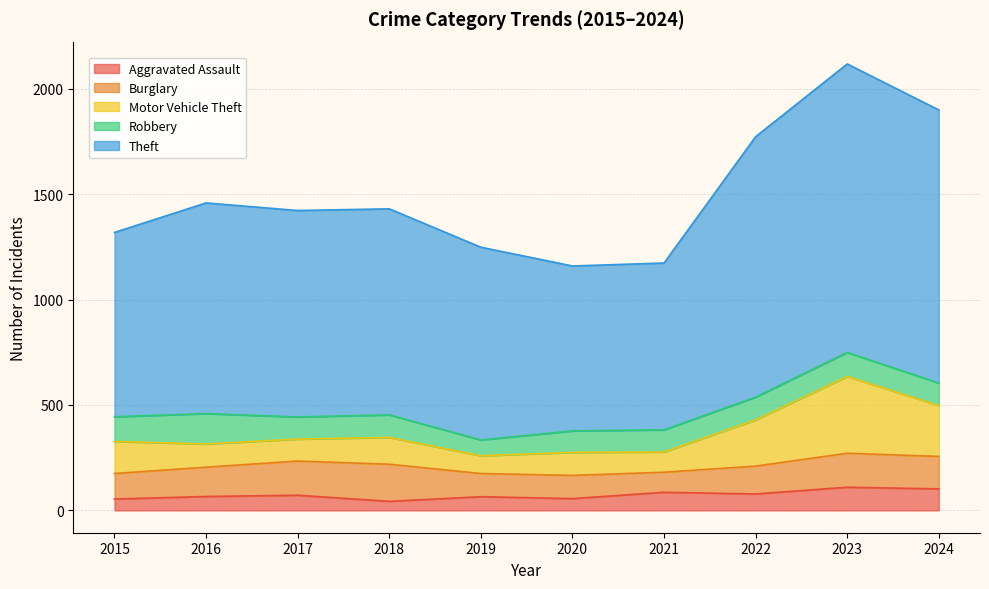

What is the total value across all series at 2018?

1430